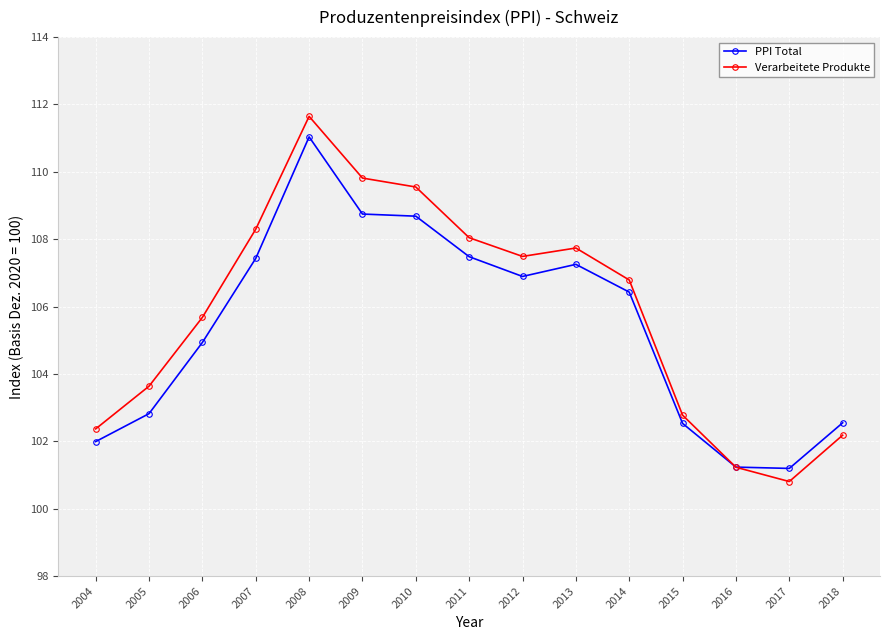

What is the value of the PPI Total point at the 7th from the left?

108.7